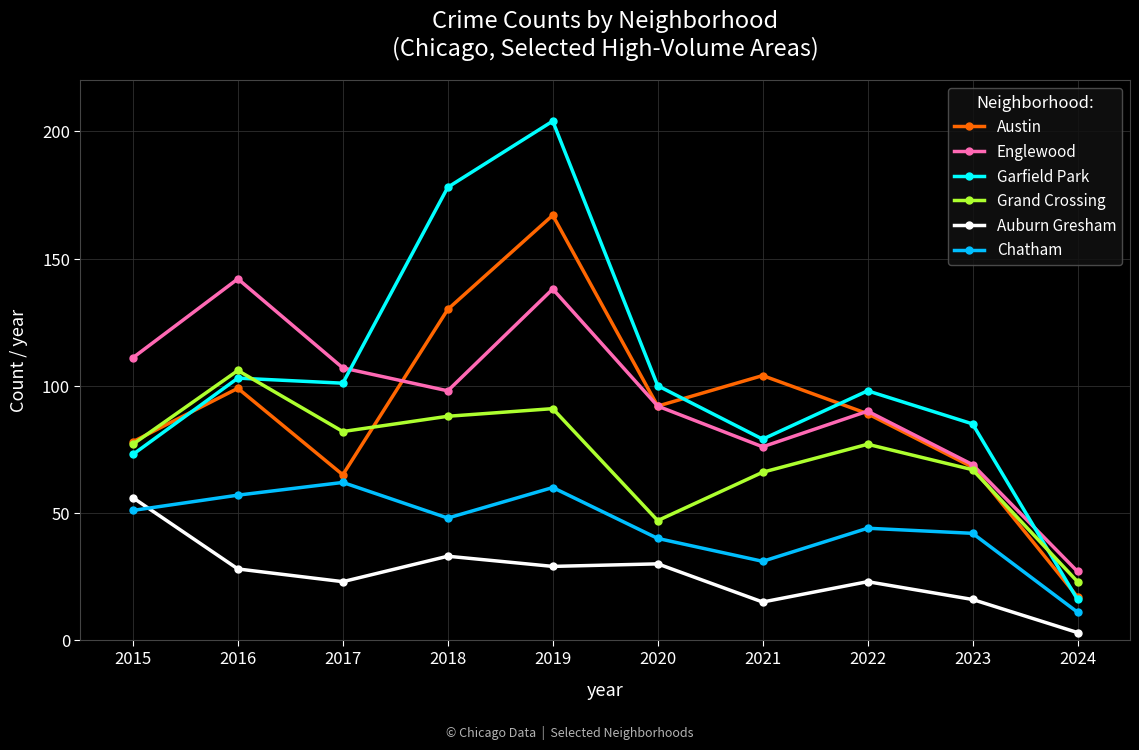

What is the value of the Grand Crossing point at the 1st from the left?

77